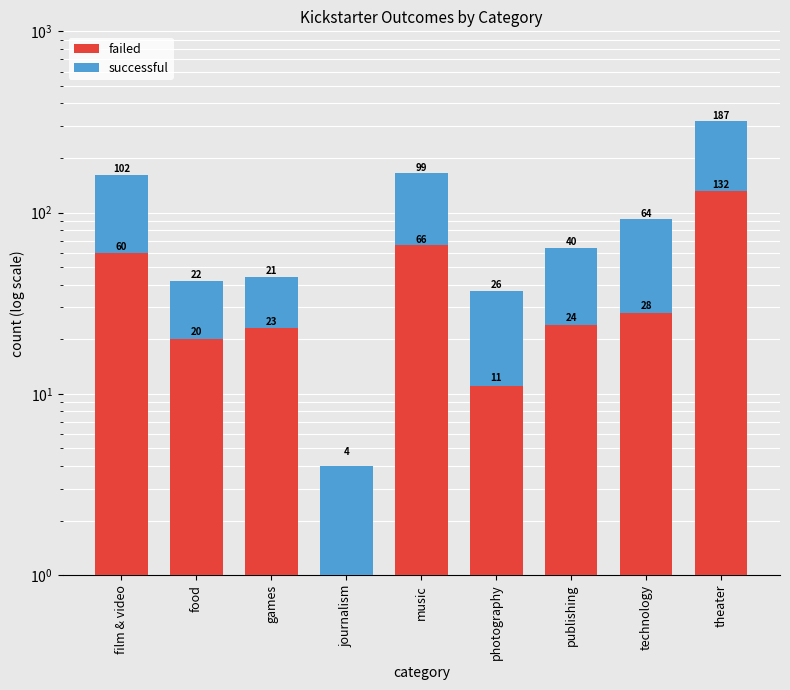

What is the maximum value shown in the chart?

187